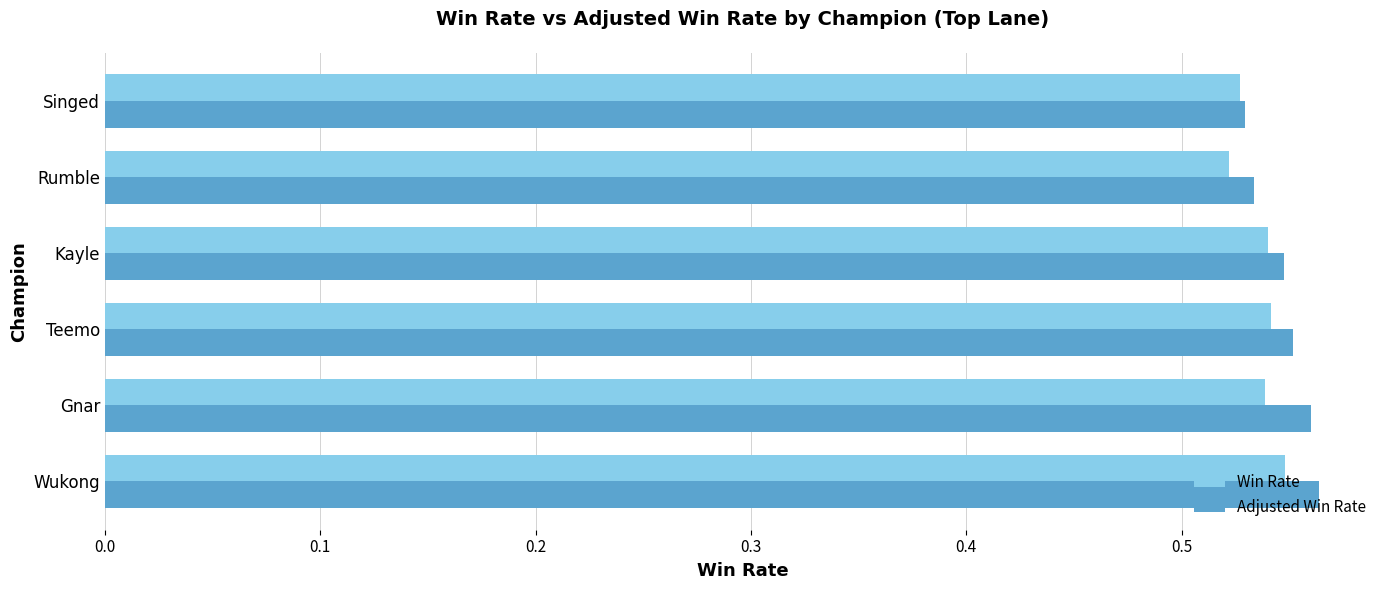

Is it true that Adjusted Win Rate equals 0.7 at Singed?

False